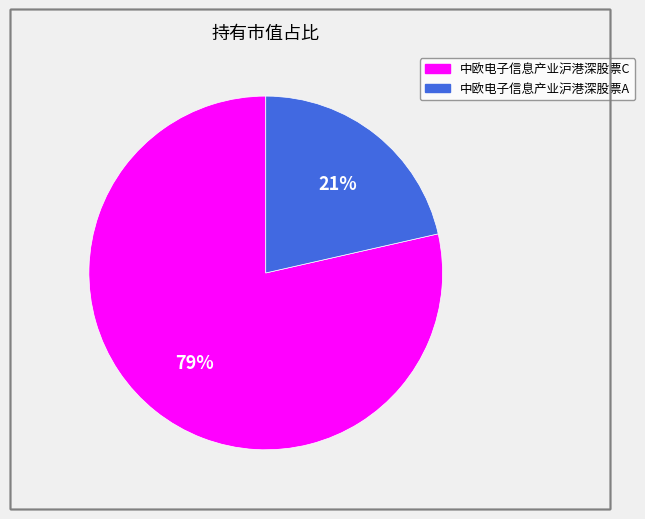

How many slices are in this pie chart?

2